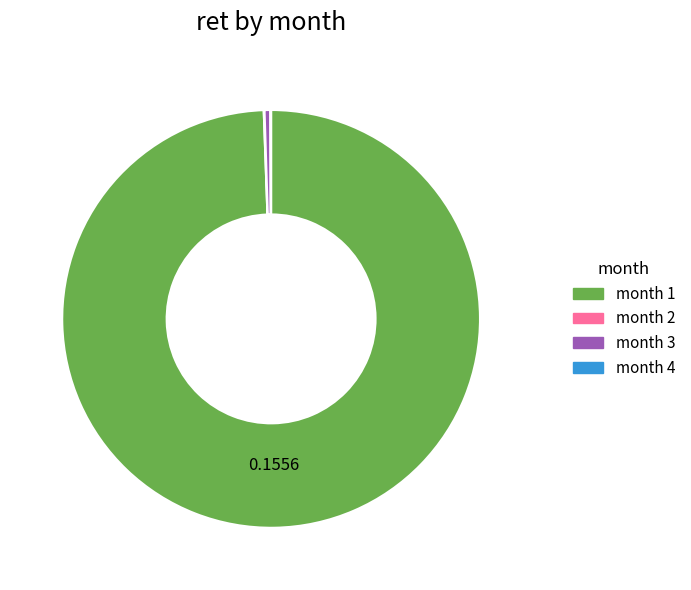

Does any single category account for the majority?

Yes